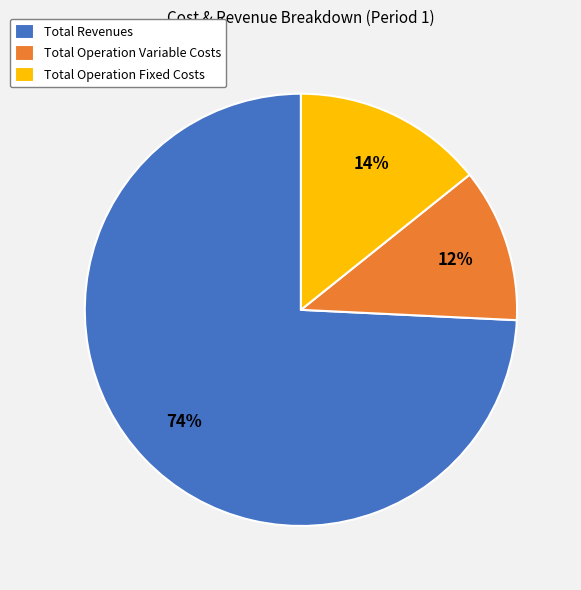

Which slice is the smallest?

Total Operation Variable Costs